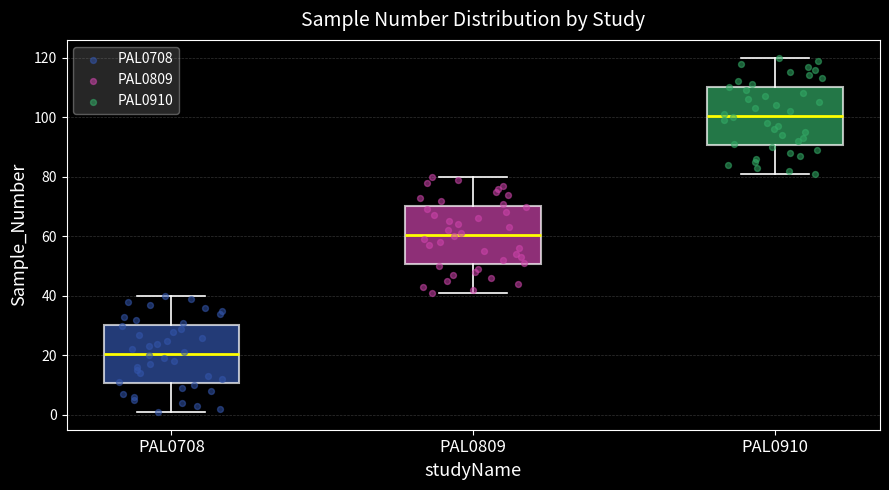

Where does the median line of the box for PAL0809 sit on the y-axis? The values are not printed on the chart, so give them approximately, as read against the axis.

60